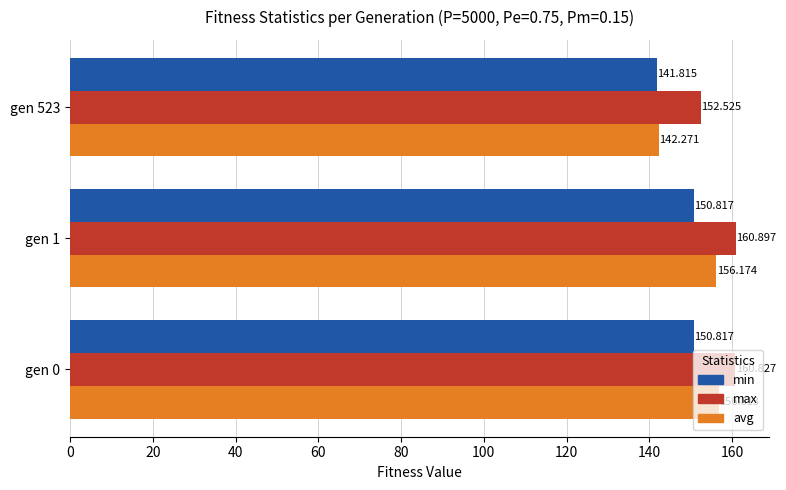

Is the value of min at gen 1 greater than the value of avg at gen 523?

Yes